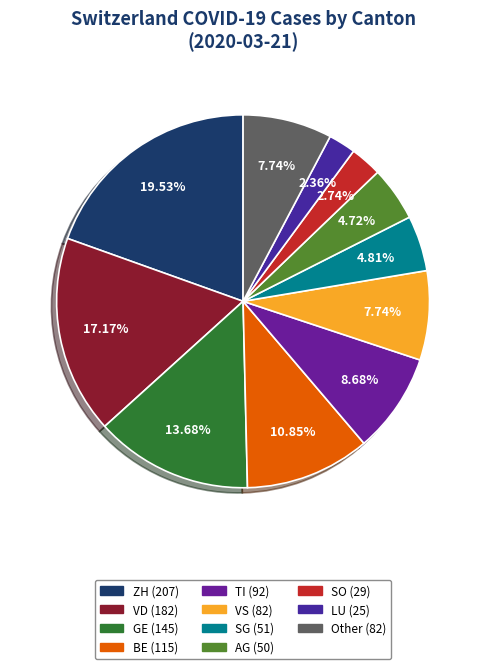

What percentage is the GE slice, to the nearest percent?

14%